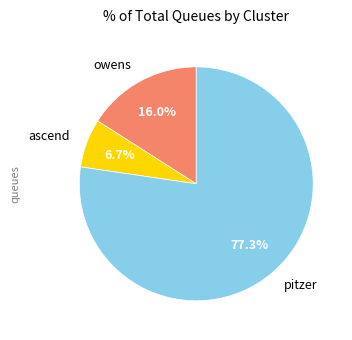

What percentage is the pitzer slice, to the nearest percent?

77%